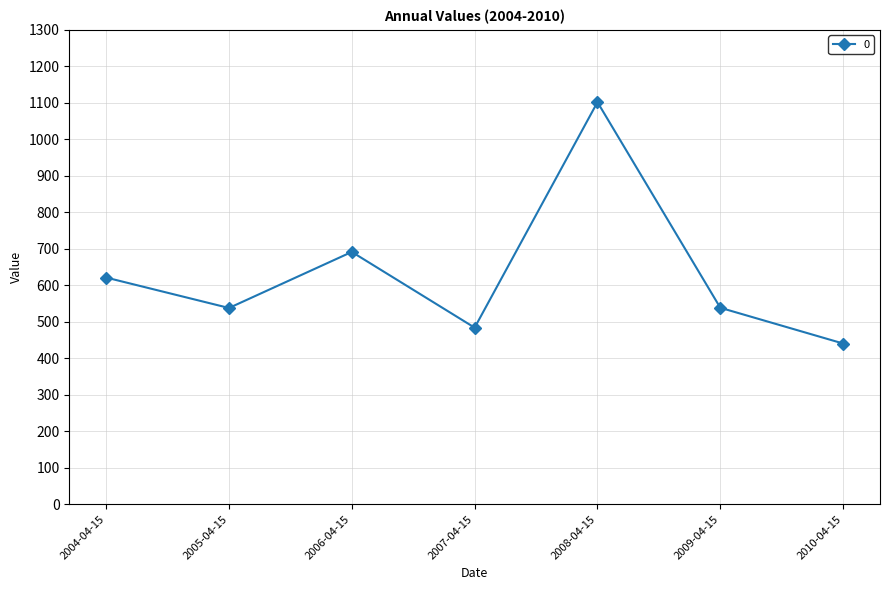

What is the sum of the values at 2005-04-15 and 2004-04-15?

1158.8